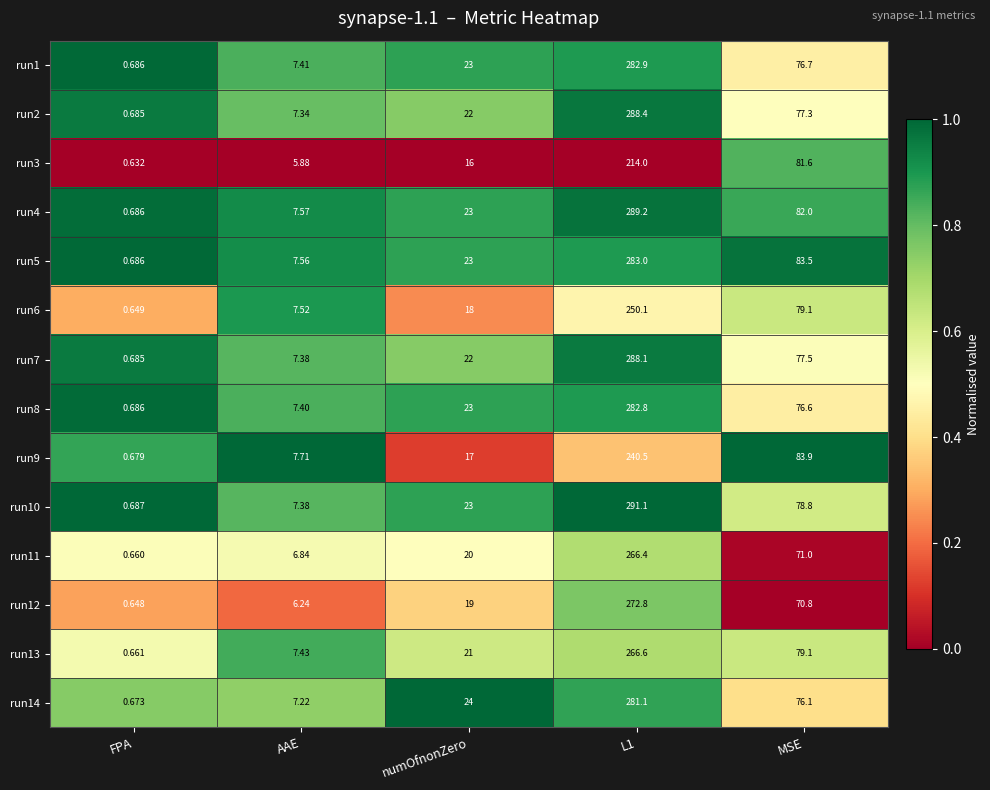

What is the spread (max minus min) of values at FPA?

0.1